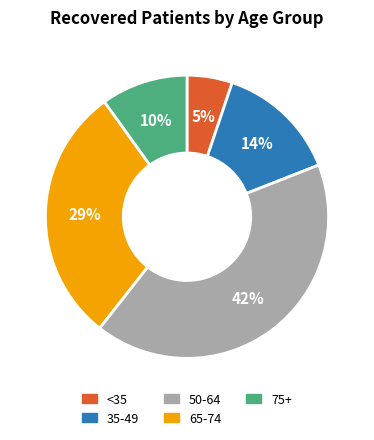

Is there a majority slice in this chart?

No